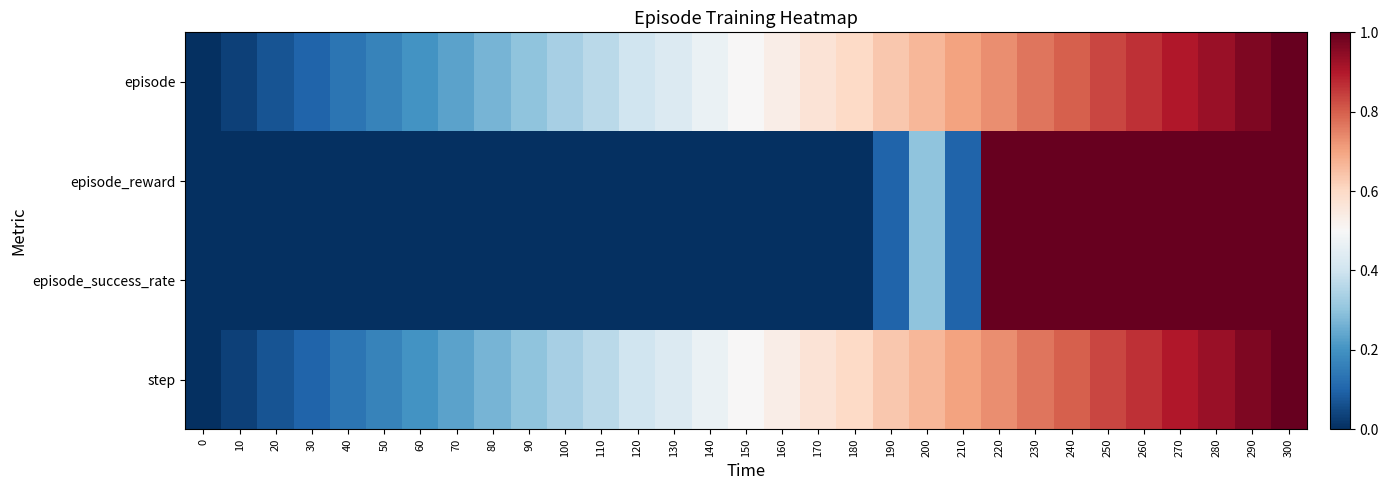

Reading left to right, extract all data points from this chart.

episode: 0=0.0	10=0.0	20=0.1	30=0.1	40=0.1	50=0.2	60=0.2	70=0.2	80=0.3	90=0.3	100=0.3	110=0.4	120=0.4	130=0.4	140=0.5	150=0.5	160=0.5	170=0.6	180=0.6	190=0.6	200=0.7	210=0.7	220=0.7	230=0.8	240=0.8	250=0.8	260=0.9	270=0.9	280=0.9	290=1.0	300=1.0
episode_reward: 0=0.0	10=0.0	20=0.0	30=0.0	40=0.0	50=0.0	60=0.0	70=0.0	80=0.0	90=0.0	100=0.0	110=0.0	120=0.0	130=0.0	140=0.0	150=0.0	160=0.0	170=0.0	180=0.0	190=0.1	200=0.3	210=0.1	220=1.0	230=1.0	240=1.0	250=1.0	260=1.0	270=1.0	280=1.0	290=1.0	300=1.0
episode_success_rate: 0=0.0	10=0.0	20=0.0	30=0.0	40=0.0	50=0.0	60=0.0	70=0.0	80=0.0	90=0.0	100=0.0	110=0.0	120=0.0	130=0.0	140=0.0	150=0.0	160=0.0	170=0.0	180=0.0	190=0.1	200=0.3	210=0.1	220=1.0	230=1.0	240=1.0	250=1.0	260=1.0	270=1.0	280=1.0	290=1.0	300=1.0
step: 0=0.0	10=0.0	20=0.1	30=0.1	40=0.1	50=0.2	60=0.2	70=0.2	80=0.3	90=0.3	100=0.3	110=0.4	120=0.4	130=0.4	140=0.5	150=0.5	160=0.5	170=0.6	180=0.6	190=0.6	200=0.7	210=0.7	220=0.7	230=0.8	240=0.8	250=0.8	260=0.9	270=0.9	280=0.9	290=1.0	300=1.0